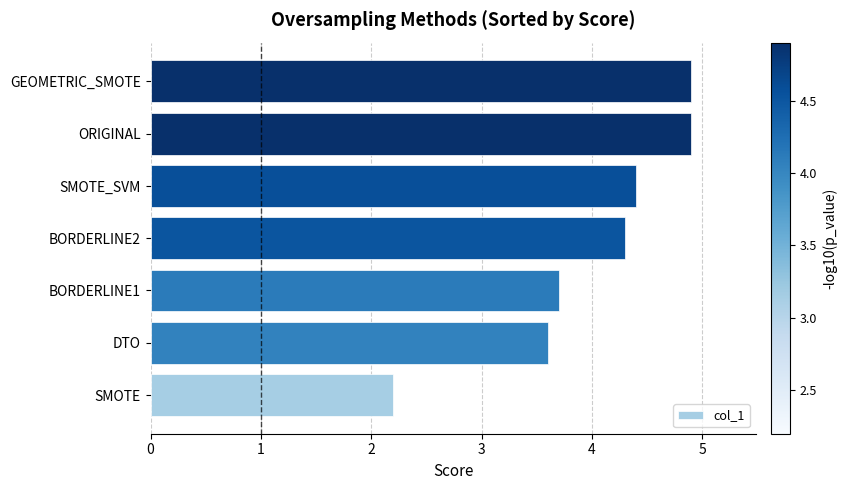

What is the sum of all values?

28.0